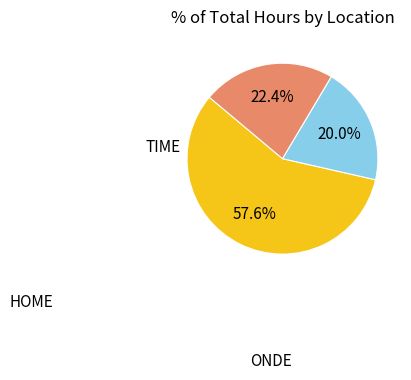

Count the number of slices in the pie.

3